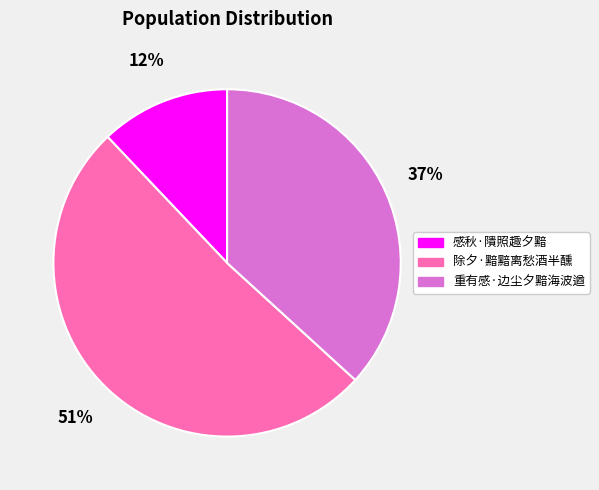

What is the ratio of the value at 重有感·边尘夕黯海波遒 to the value at 除夕·黯黯离愁酒半醺?

0.7